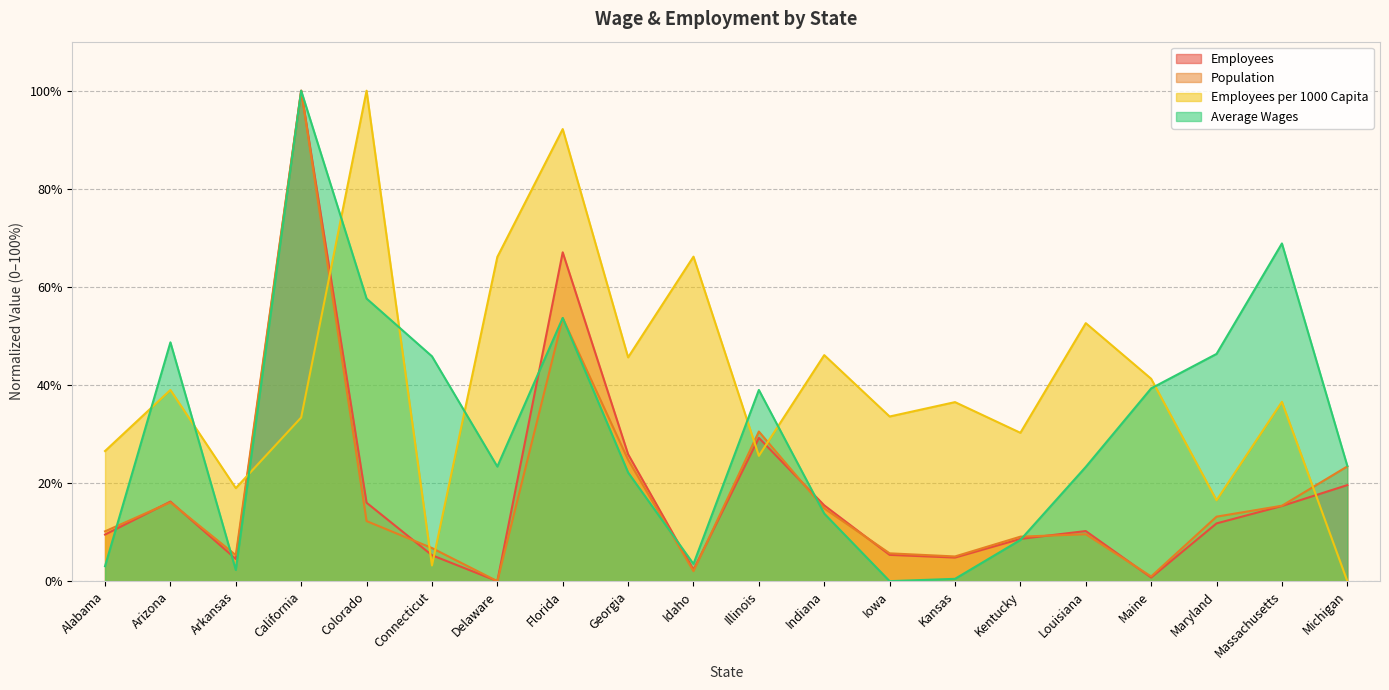

What is the total value across all series at Indiana?

90.2